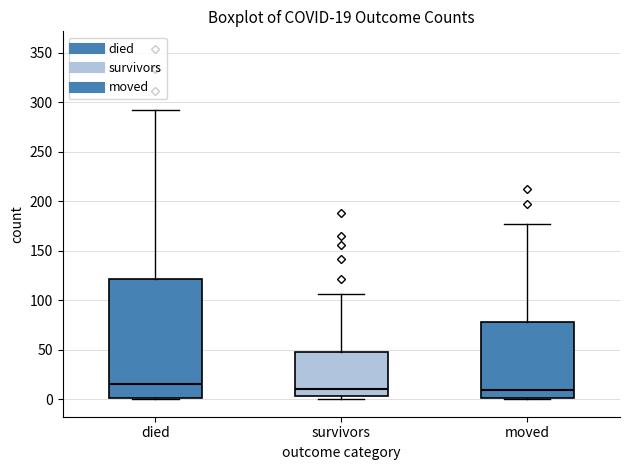

Which box has the highest median line?

died